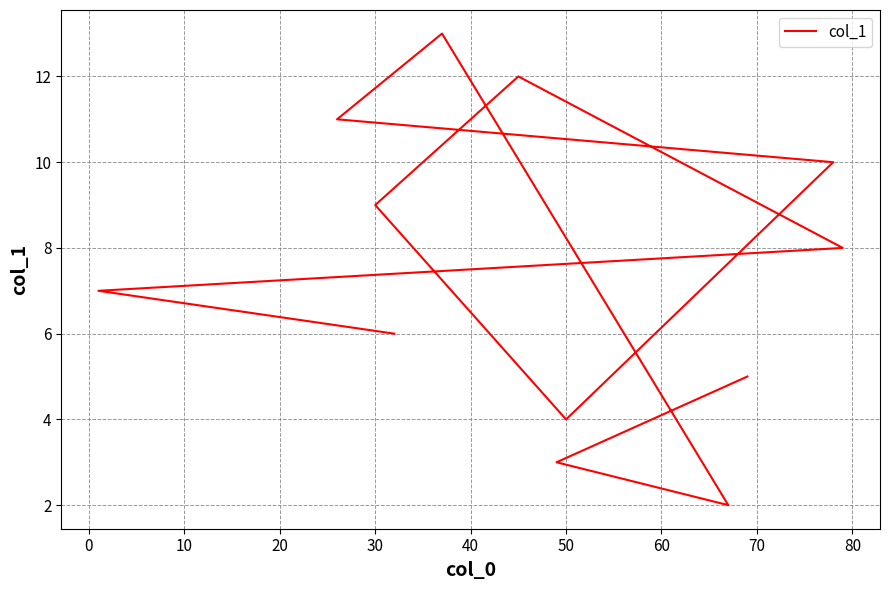

How many values are below 8?

6